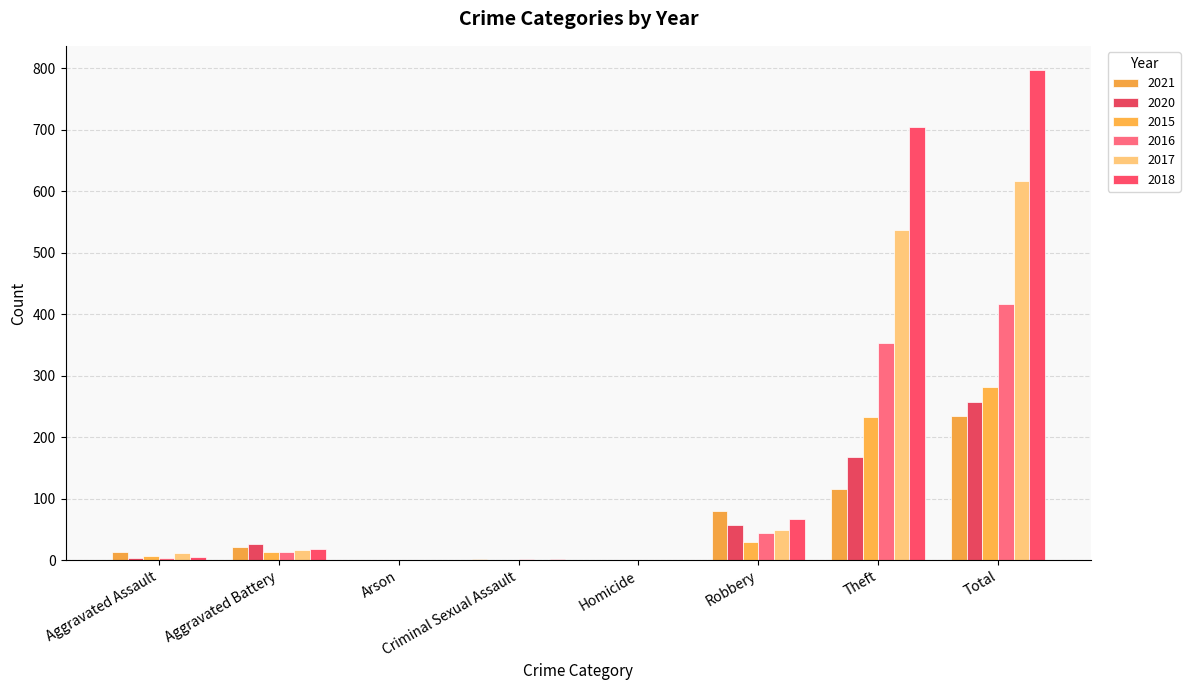

What is the label of the 8th bar from the left?

Total